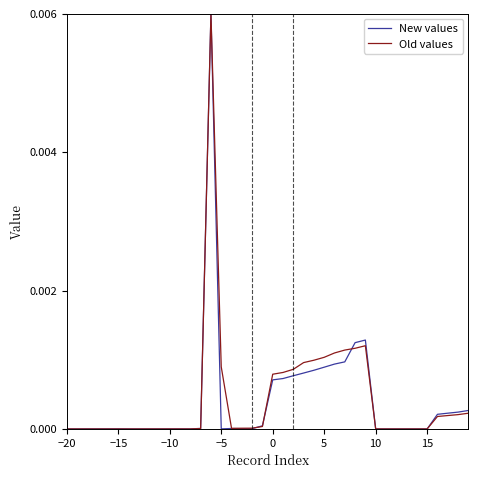

What are all the series names shown in the legend?

New values, Old values